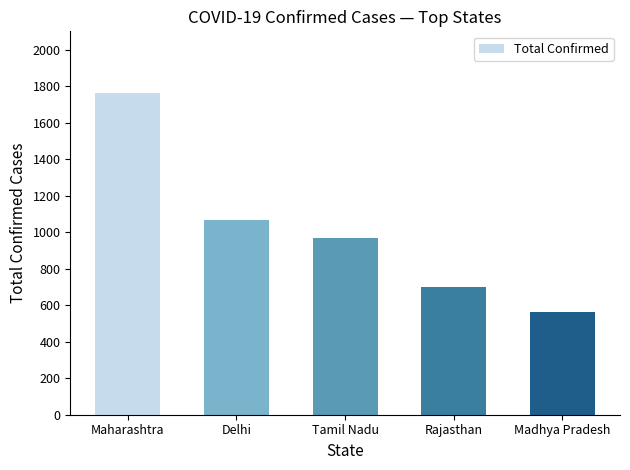

Rank the categories by value from highest to lowest.

Maharashtra, Delhi, Tamil Nadu, Rajasthan, Madhya Pradesh